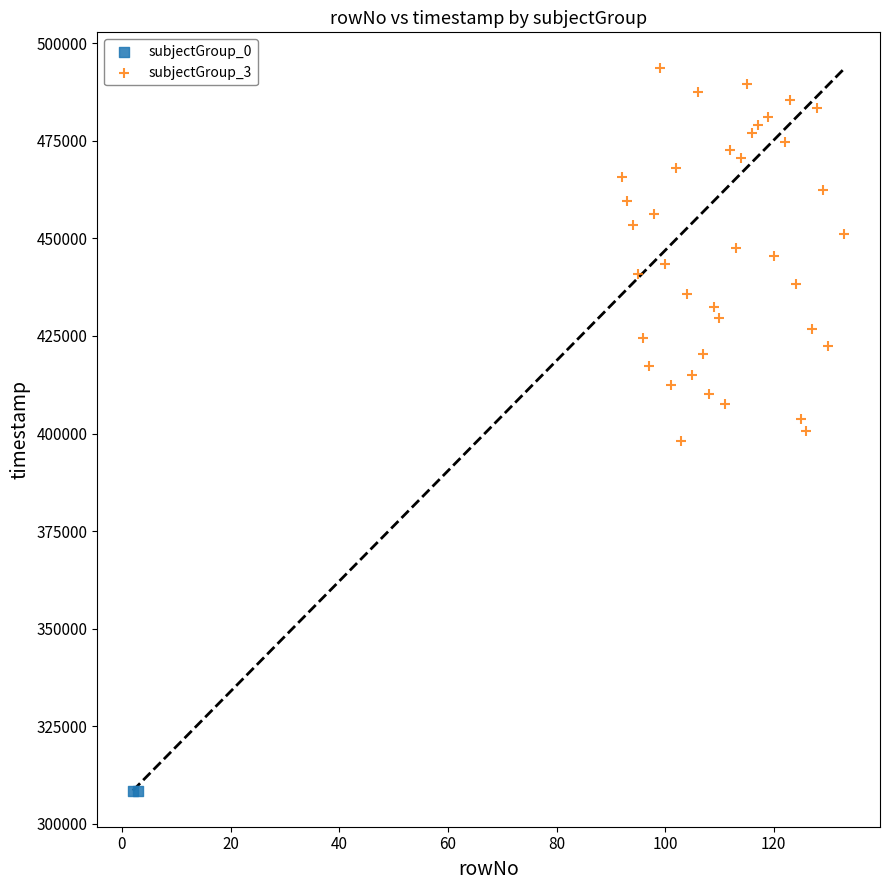

What are all the series names shown in the legend?

subjectGroup_0, subjectGroup_3